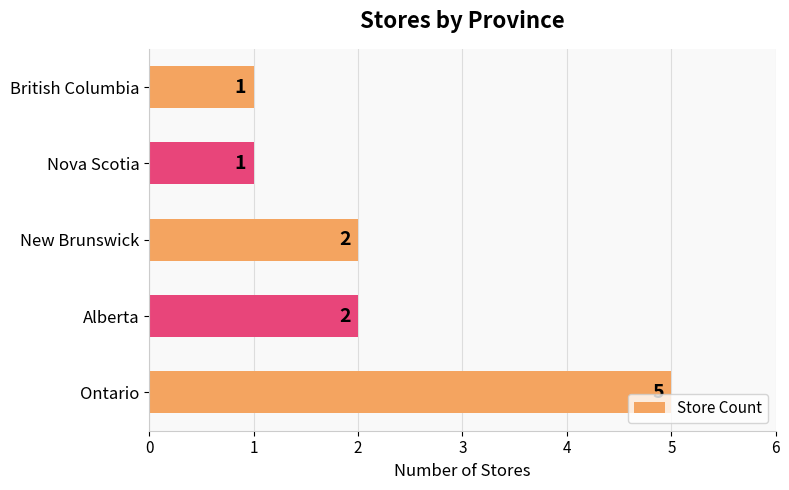

What is the change in value from Ontario to Nova Scotia?

-4